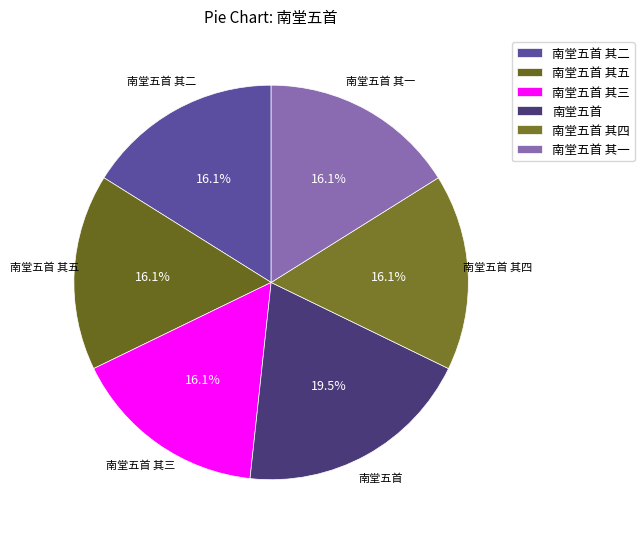

Which slice is the largest?

南堂五首